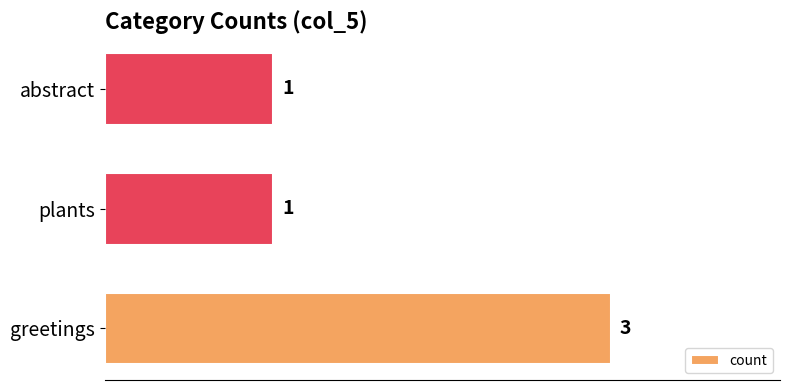

What is the minimum value shown in the chart?

1